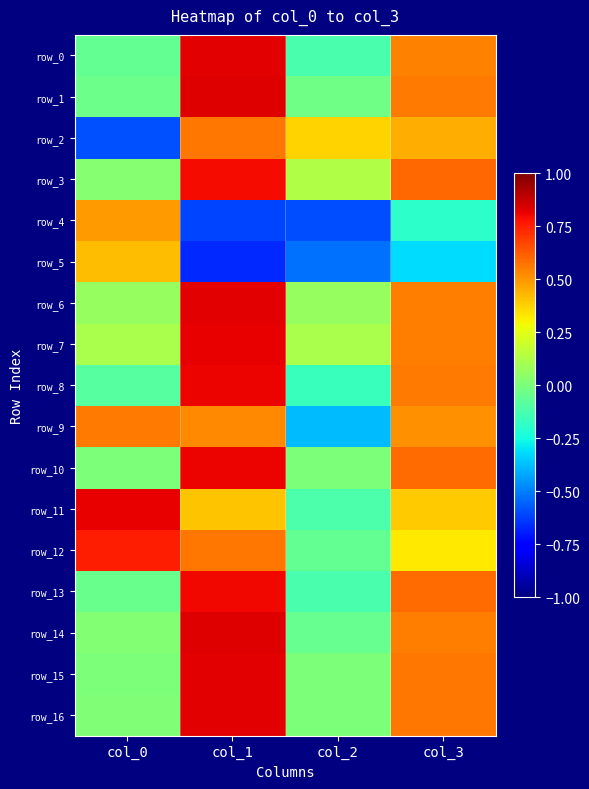

At how many categories does at least one series exceed 0?

4